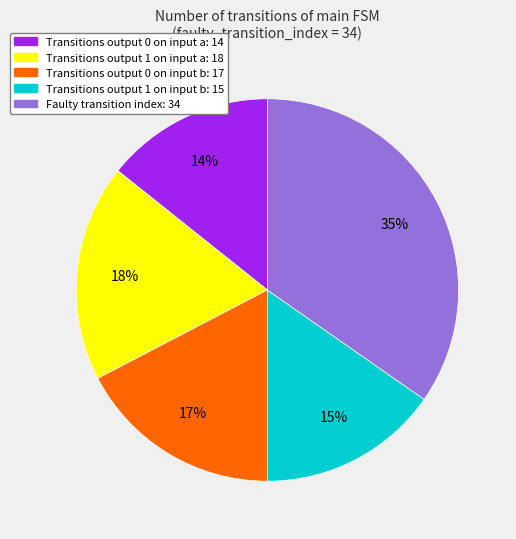

The Transitions output 0 on input b: 17 slice represents 17% of the pie. True or false?

True